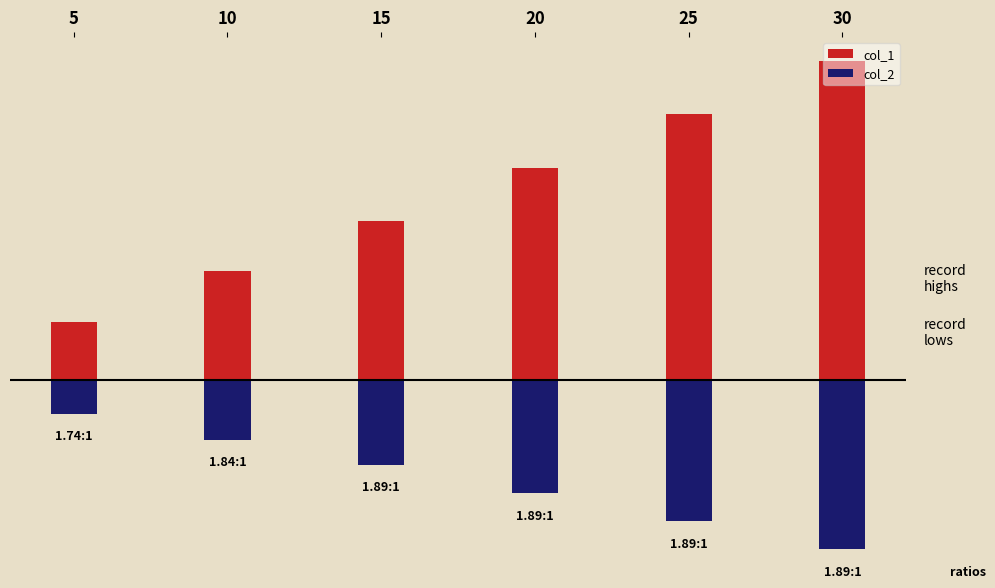

Which series has the widest spread of values?

col_1